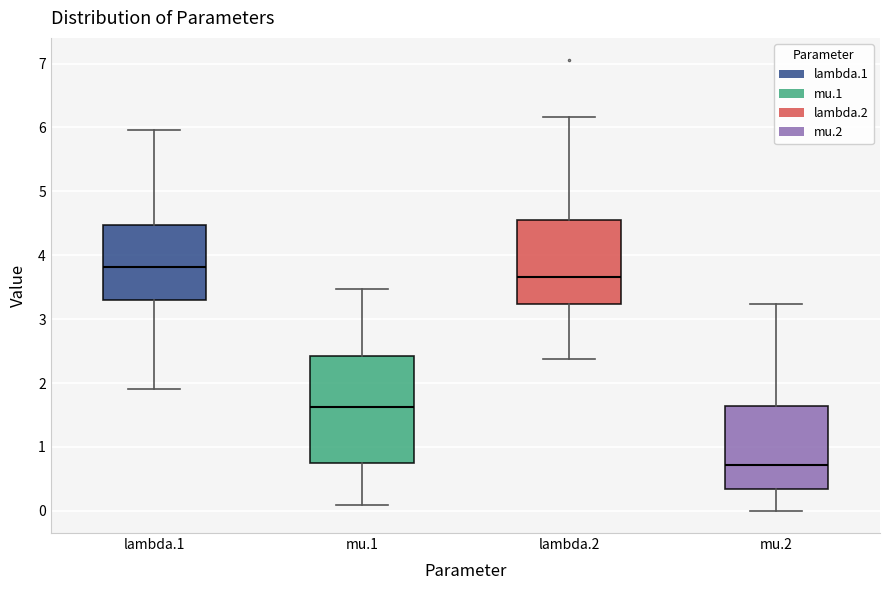

Which box has the lowest median line?

mu.2